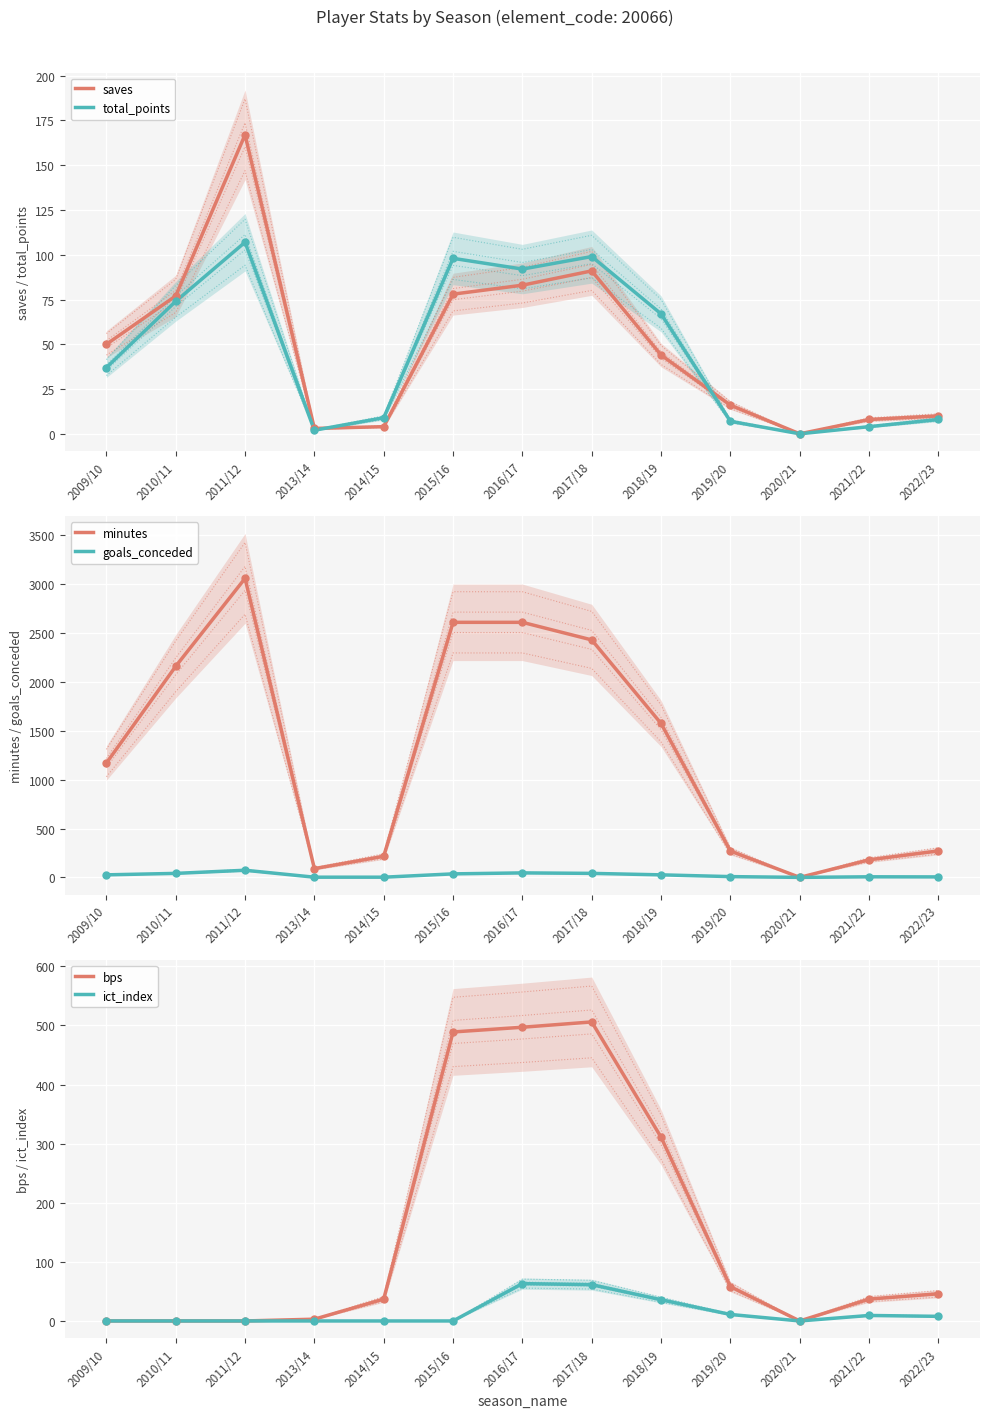

What is the total value across all series at 2009/10?

1283.0